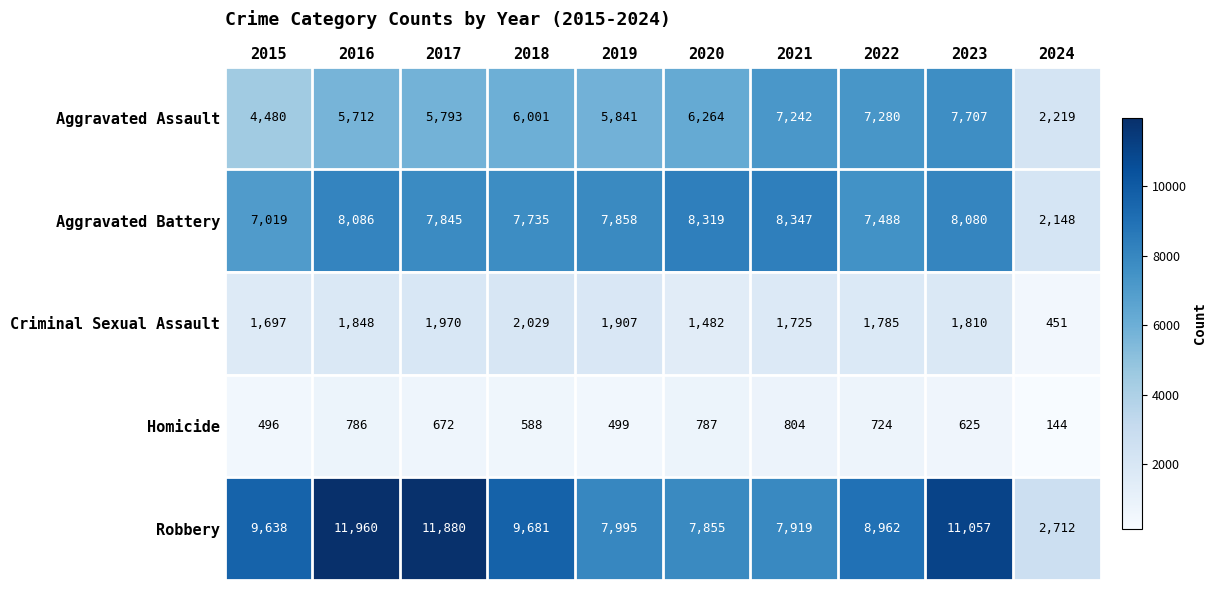

Which label corresponds to the largest value in the chart?

2016